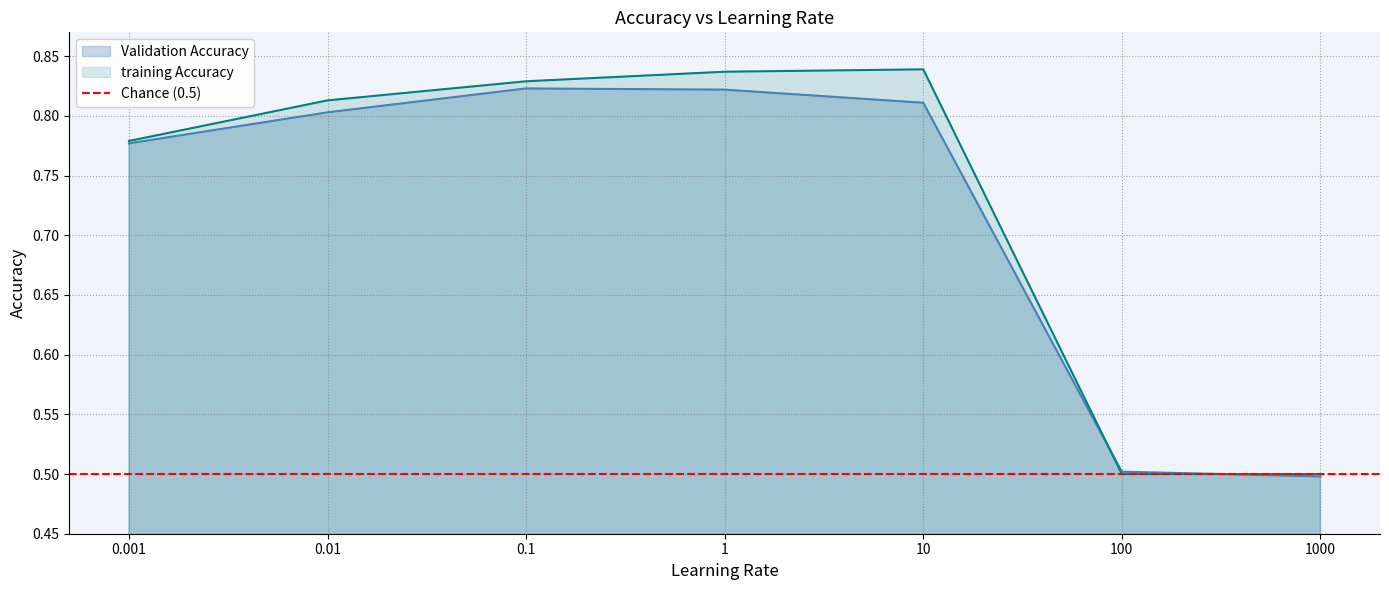

What value does the training Accuracy series have at 100?

0.5